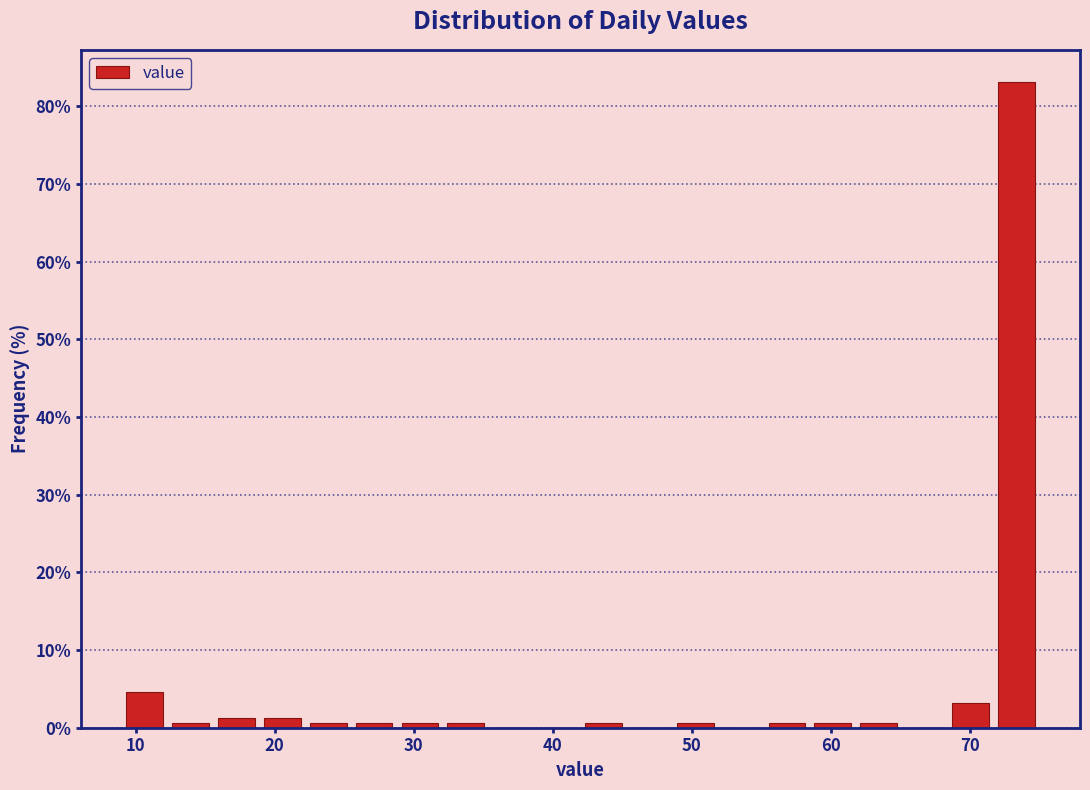

Read against the x-axis, roughly where is the centre of the tallest bar?

73